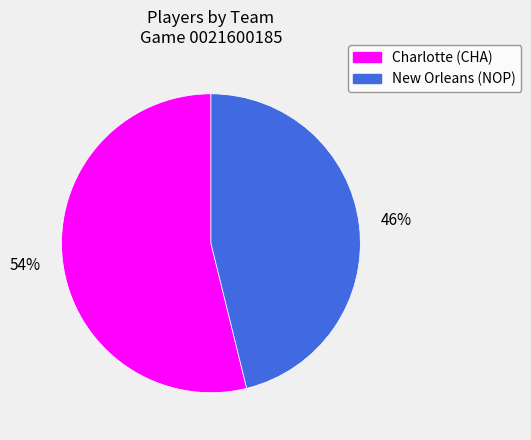

Approximately how many times larger is the value at Charlotte (CHA) compared to New Orleans (NOP)?

1.2